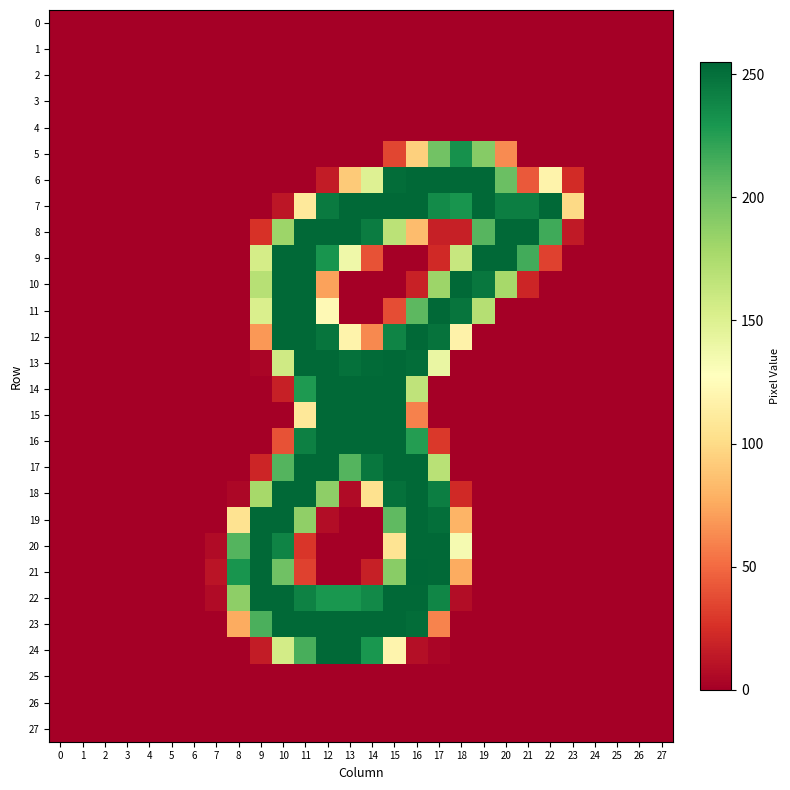

What is the maximum value shown in the chart?

255